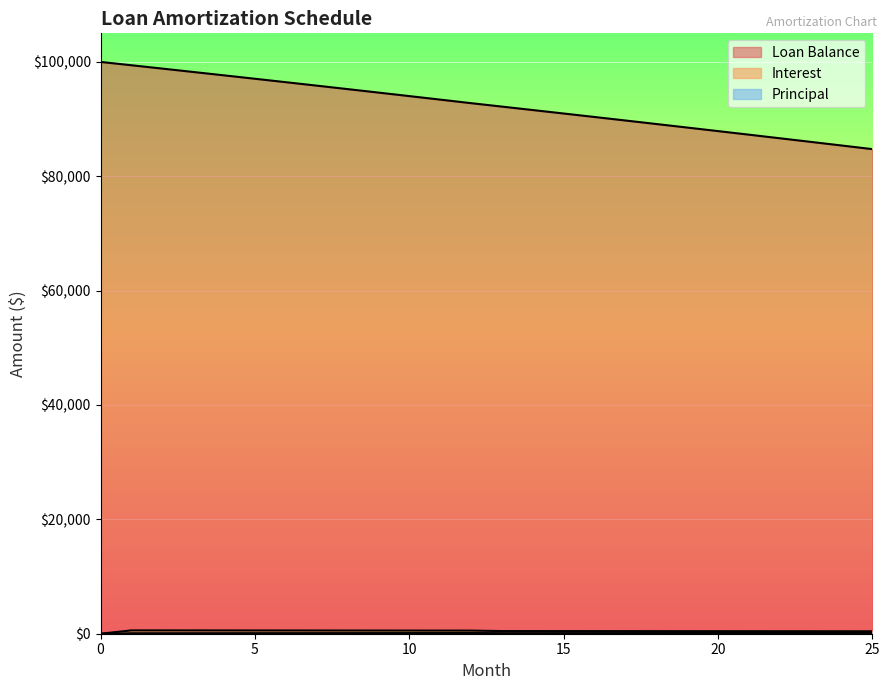

The value of Principal at 19 is 159.7. True or false?

False